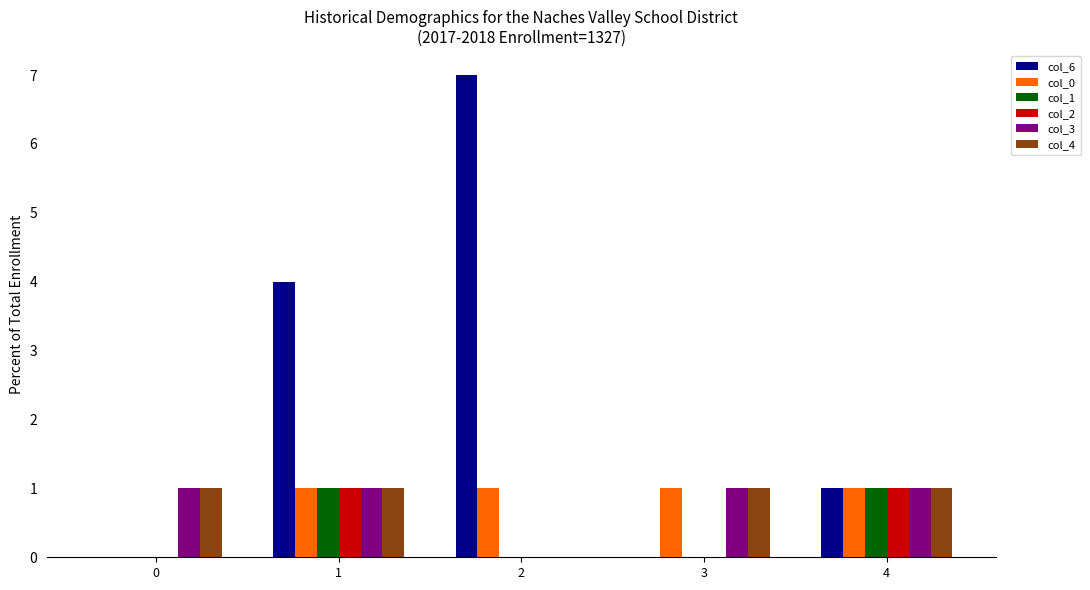

Is the value of col_2 at 1 greater than the value of col_1 at 3?

Yes